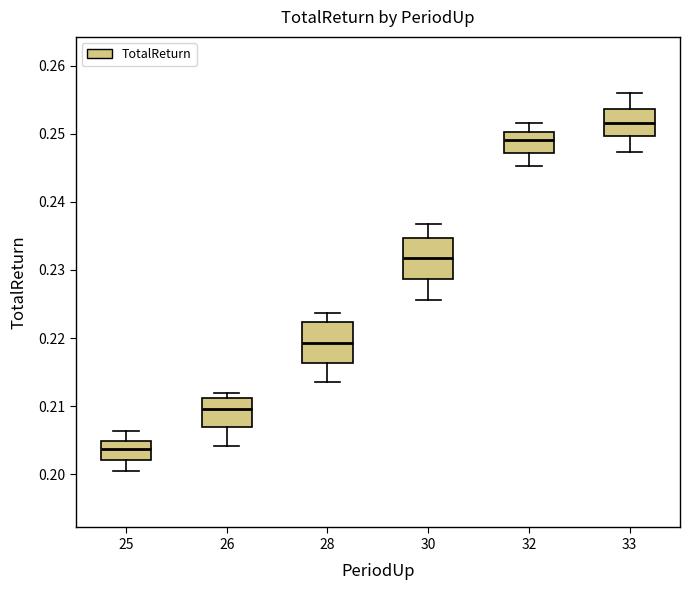

Which box's median line is the lowest?

25